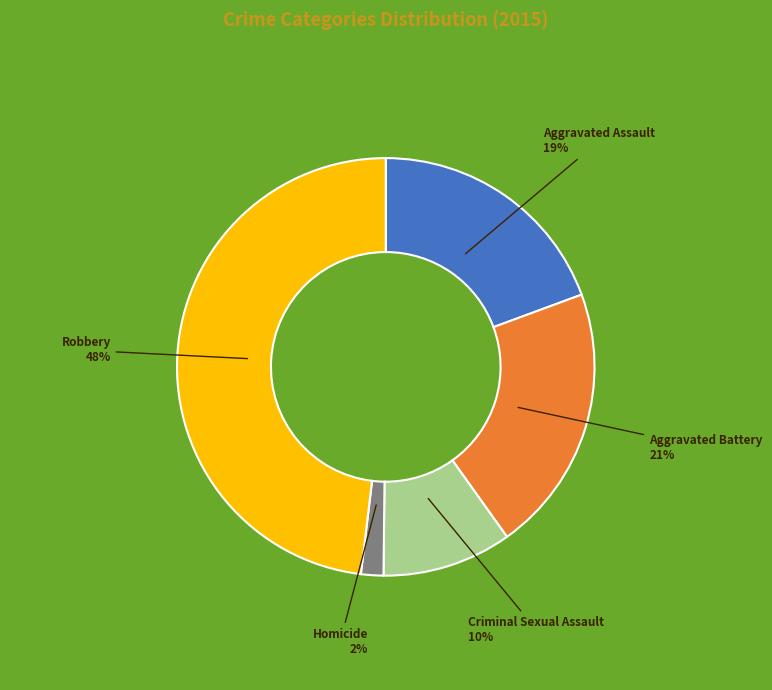

How many slices are in this pie chart?

5